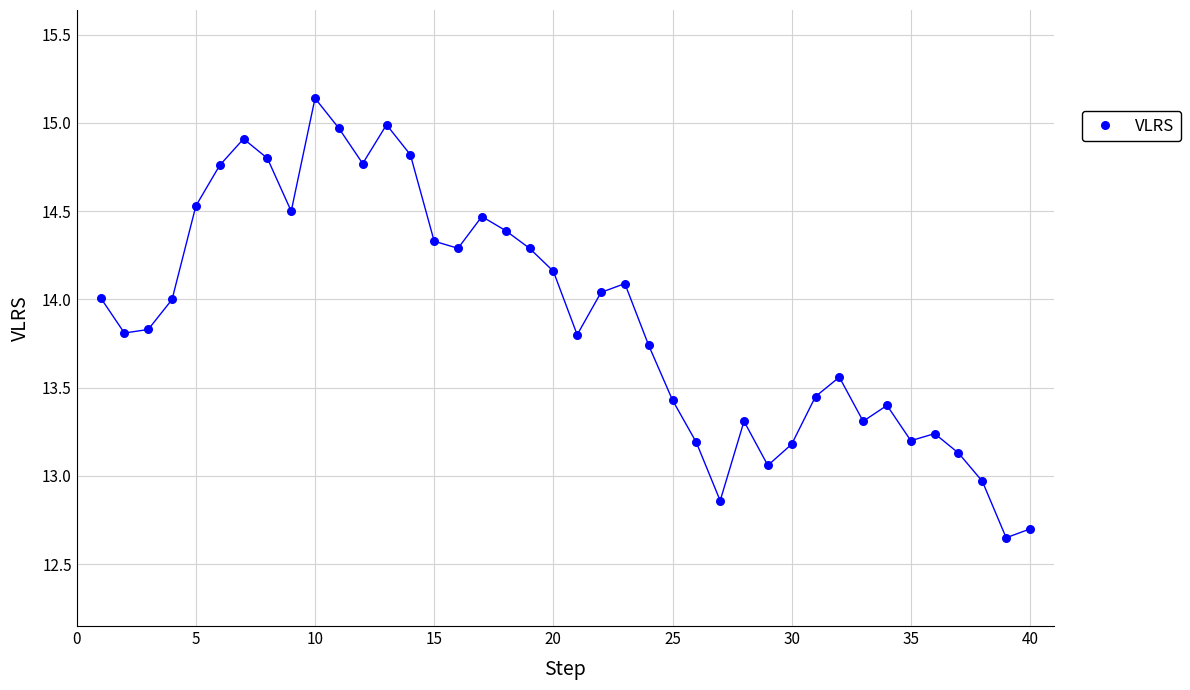

What is the range of X values (max minus min)?

39.0